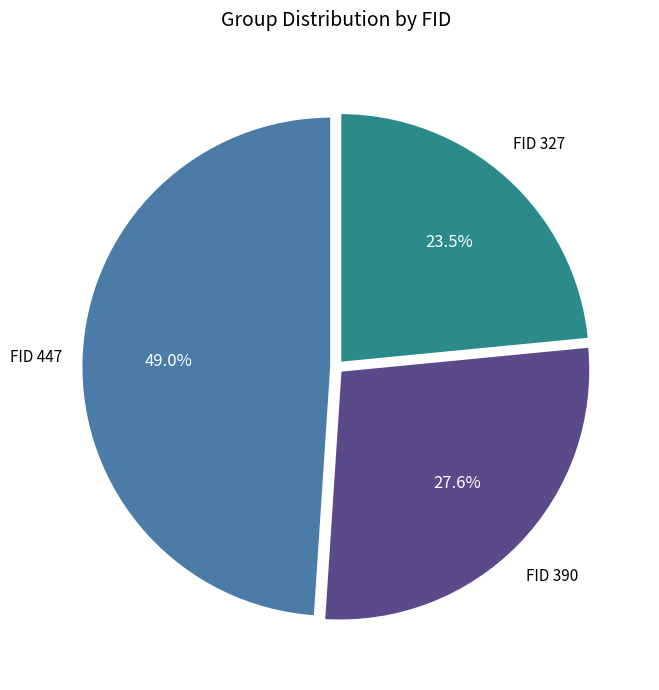

To the nearest percent, what is the difference between the largest and smallest slice percentages?

25%